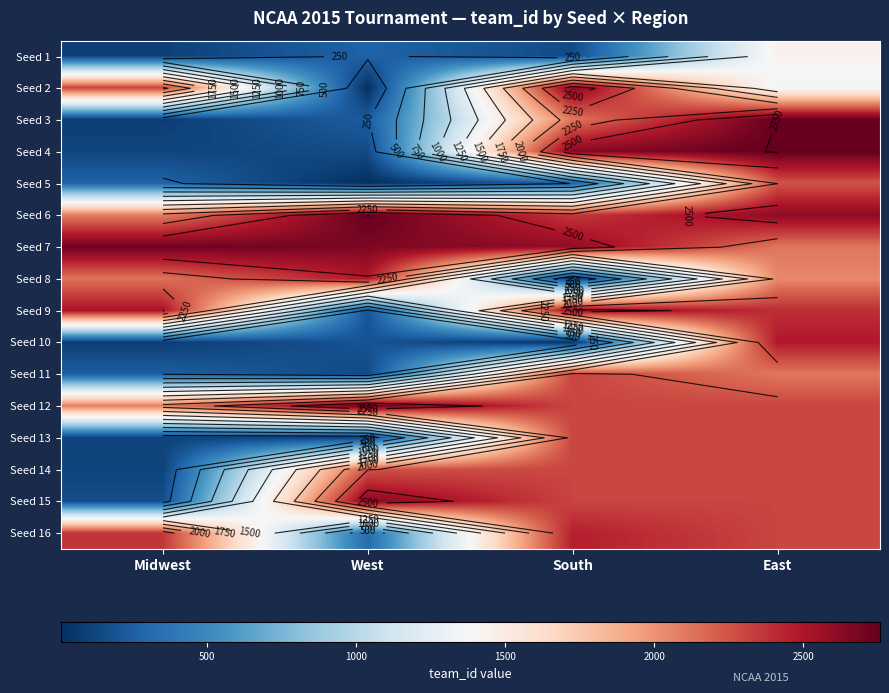

Which label corresponds to the largest value in the chart?

East